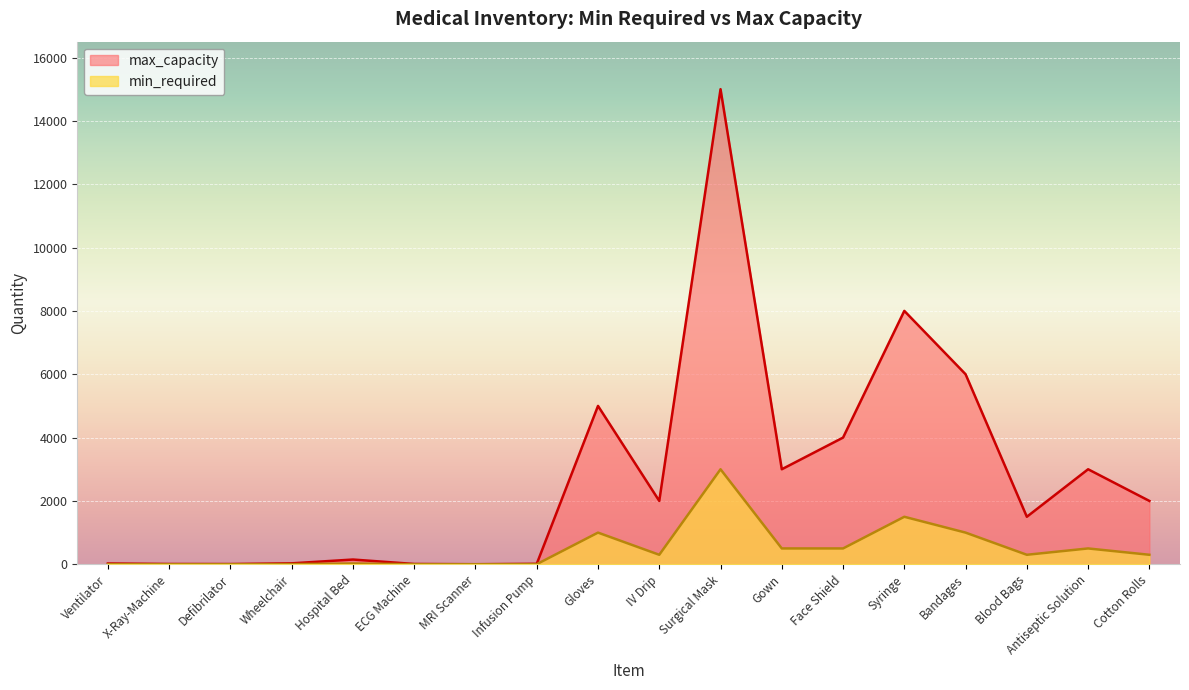

What are all the series names shown in the legend?

max_capacity, min_required